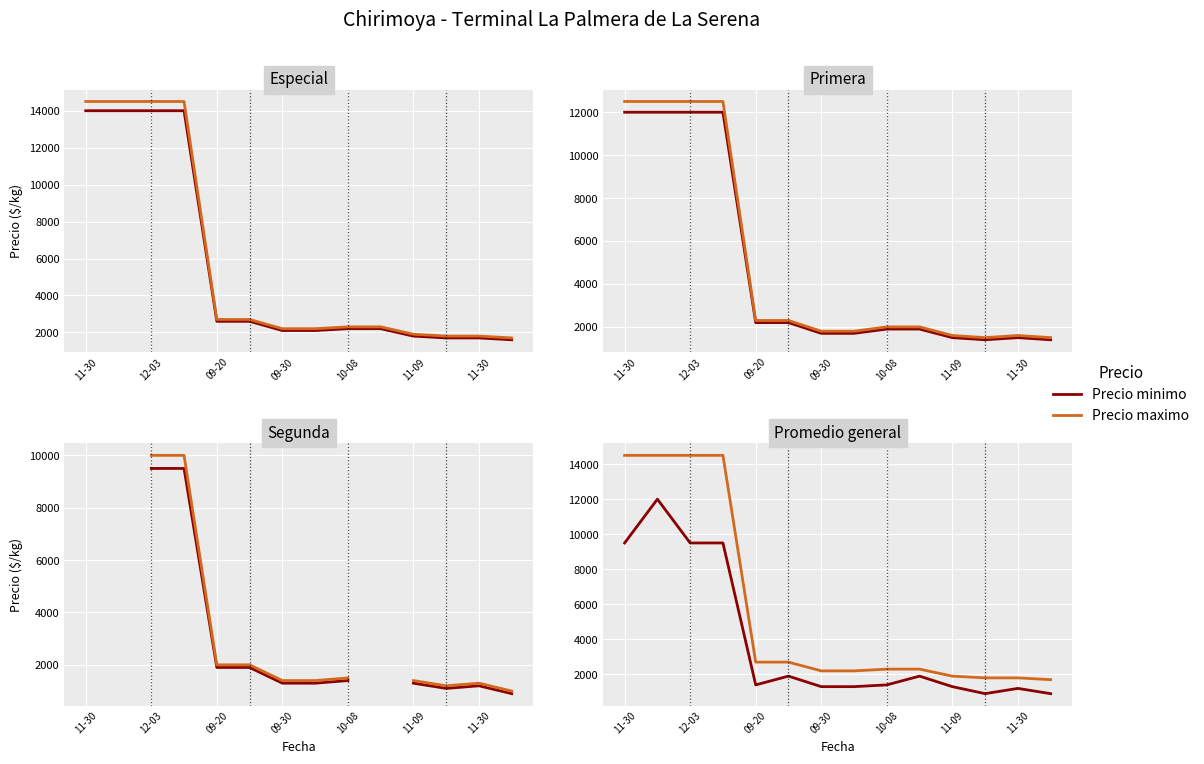

What is the greatest value displayed?

14500